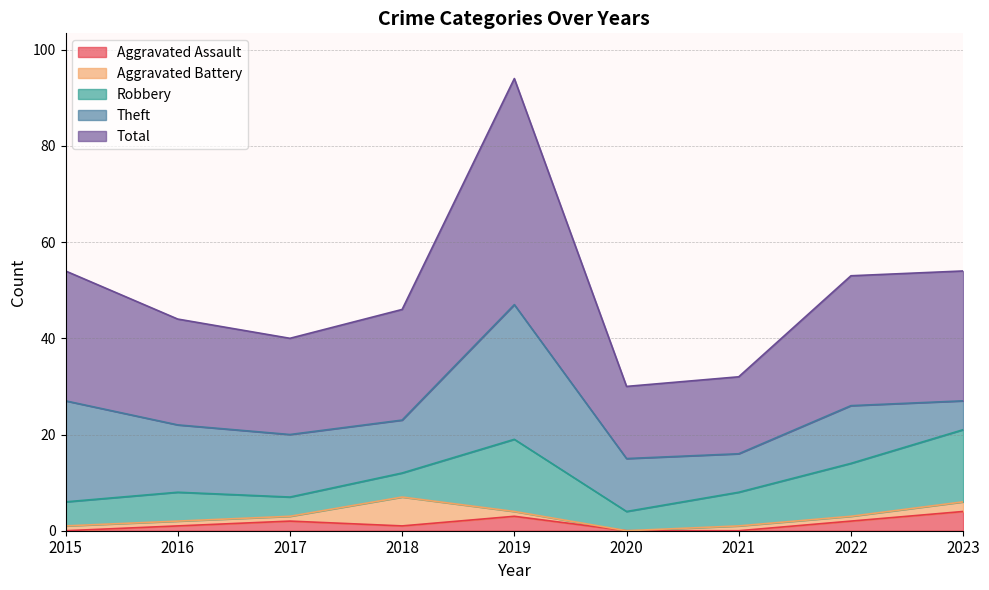

At 2021, list the series in order from smallest to largest.

Aggravated Assault, Aggravated Battery, Robbery, Theft, Total